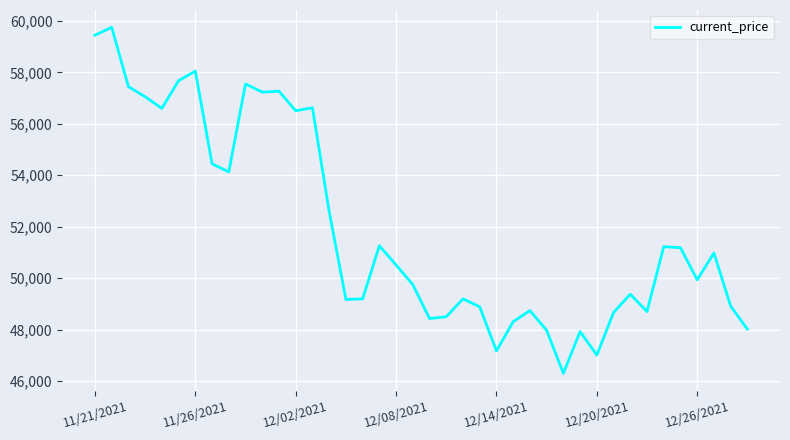

What is the difference between the maximum and minimum values?

13453